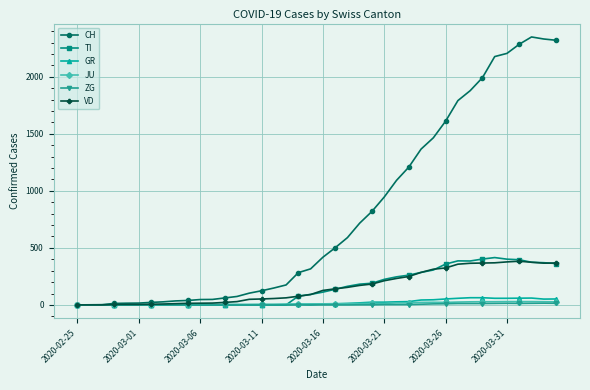

Which series has the widest spread of values?

CH